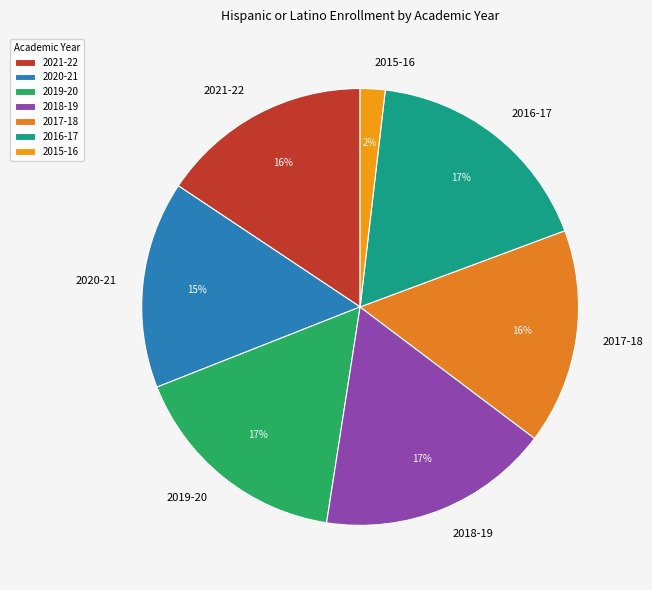

Which has a higher value, 2015-16 or 2018-19?

2018-19